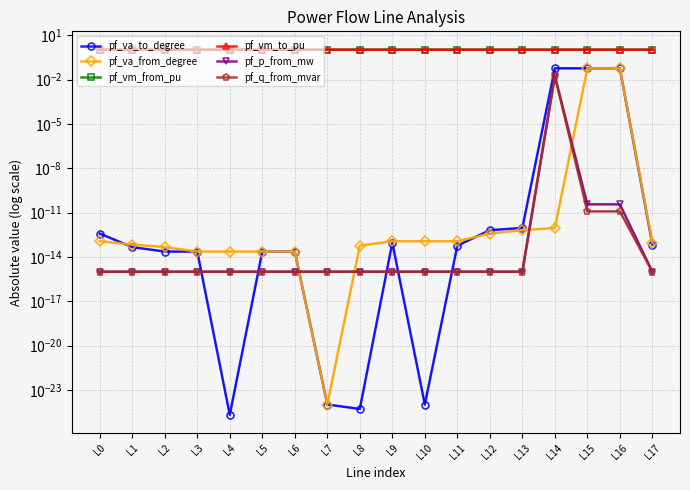

Is the value of pf_p_from_mw at L16 greater than the value of pf_q_from_mvar at L1?

Yes